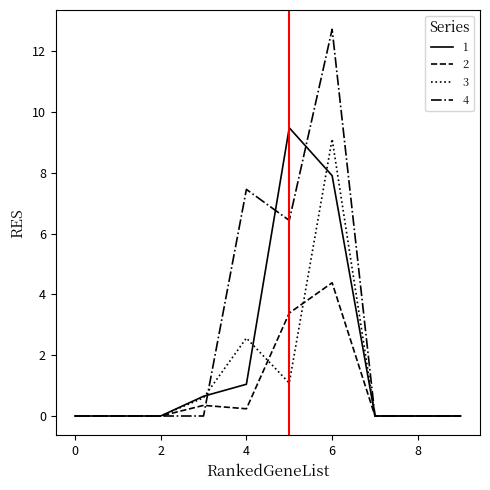

What is the maximum value for 3?

9.1